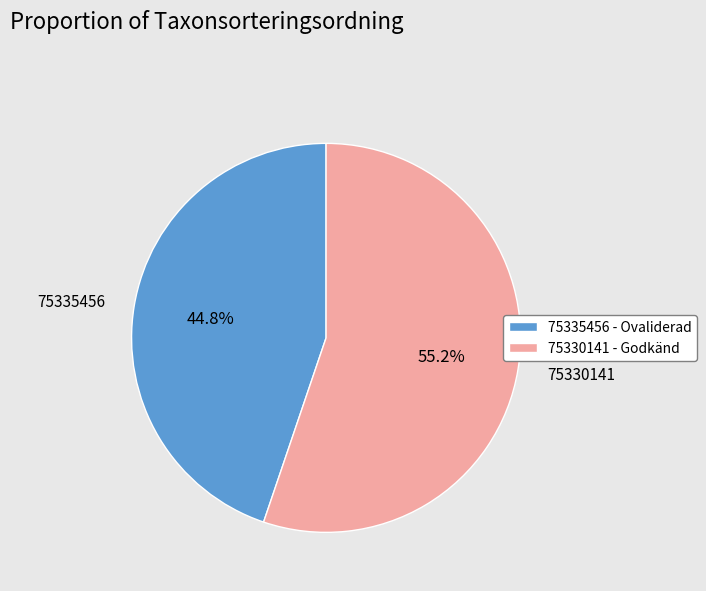

What is the total percentage of 75330141 and 75335456?

100.0%